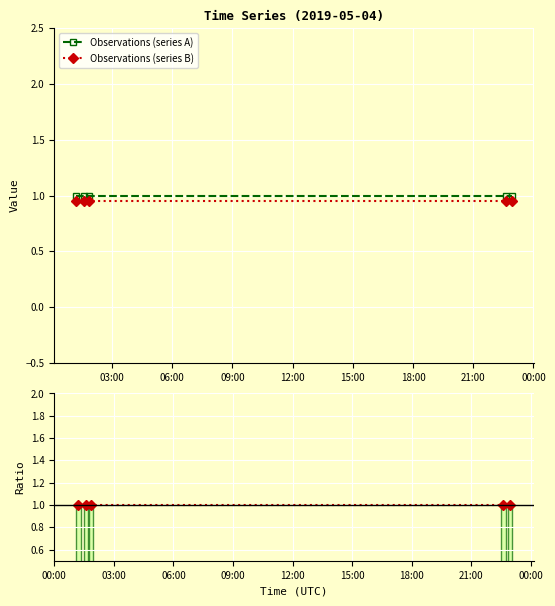

What is the sum of all Ratio values?

5.0